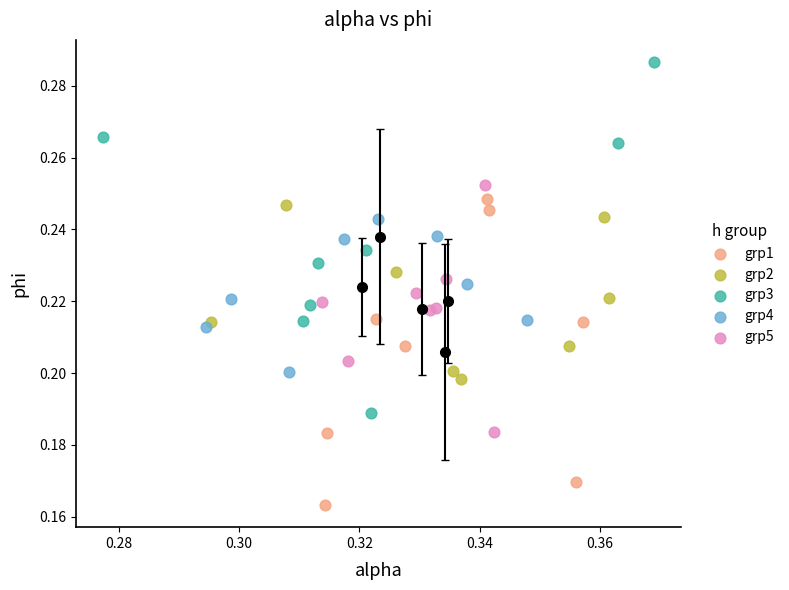

Which series reaches the maximum Y coordinate?

grp3